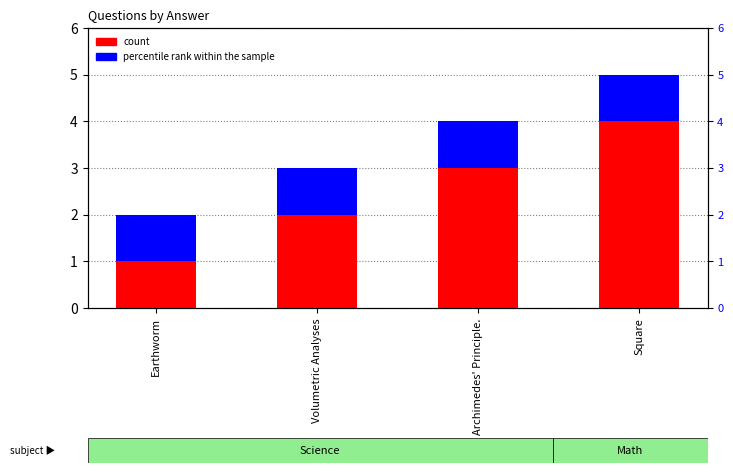

What are all the series names shown in the legend?

count, percentile rank within the sample